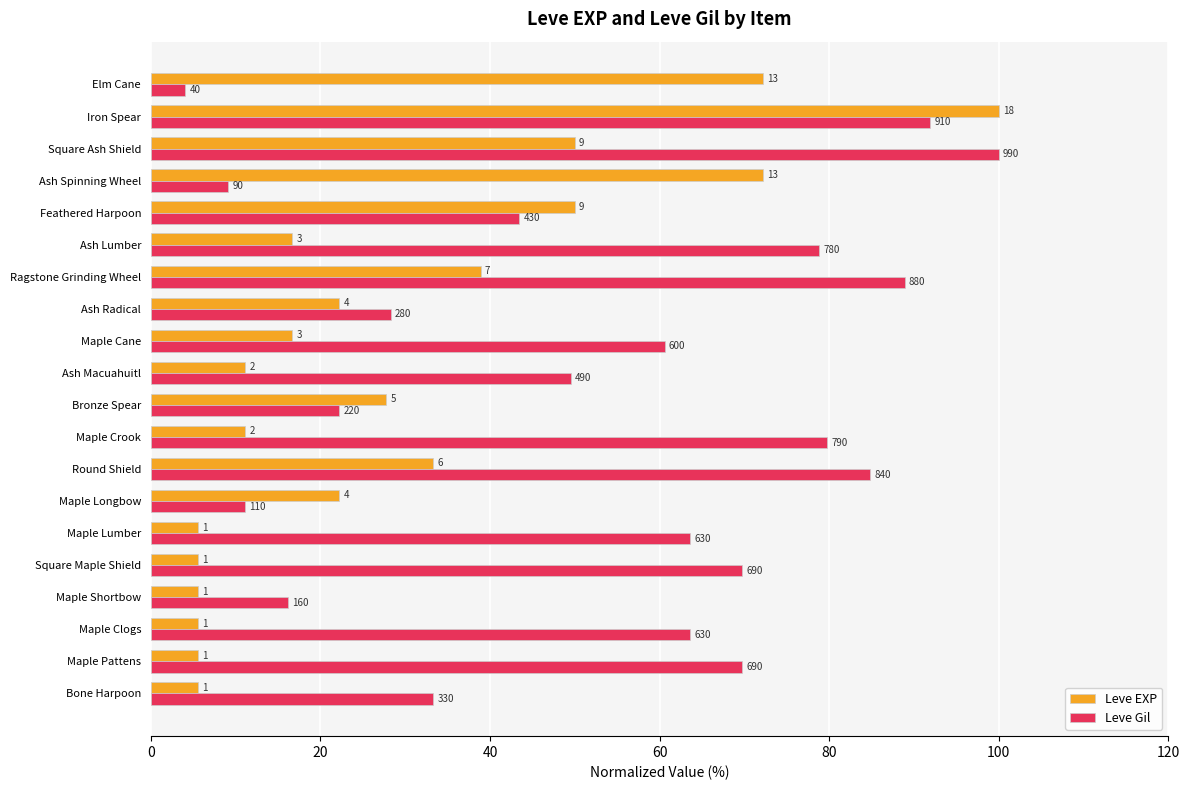

What are all the series names shown in the legend?

Leve EXP, Leve Gil